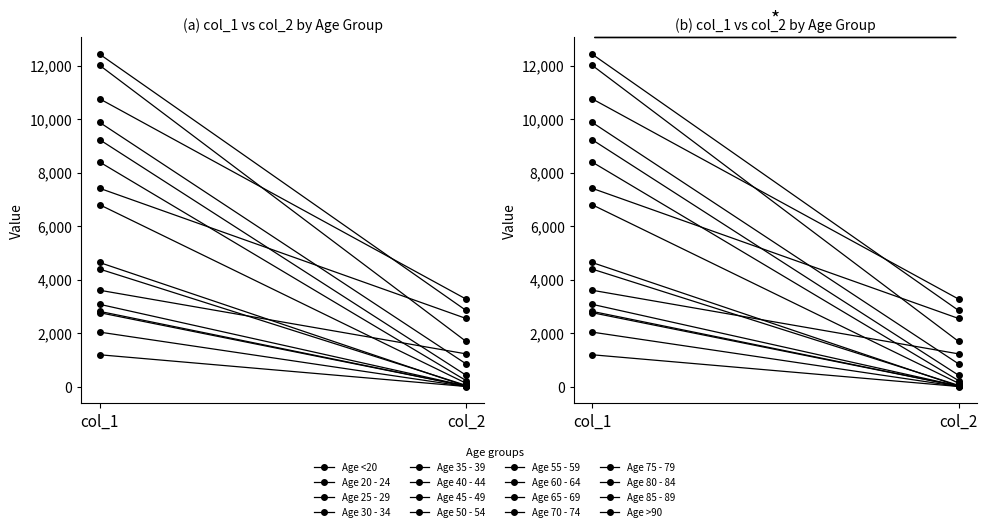

What is the label of the 9th point from the left?

55 - 59